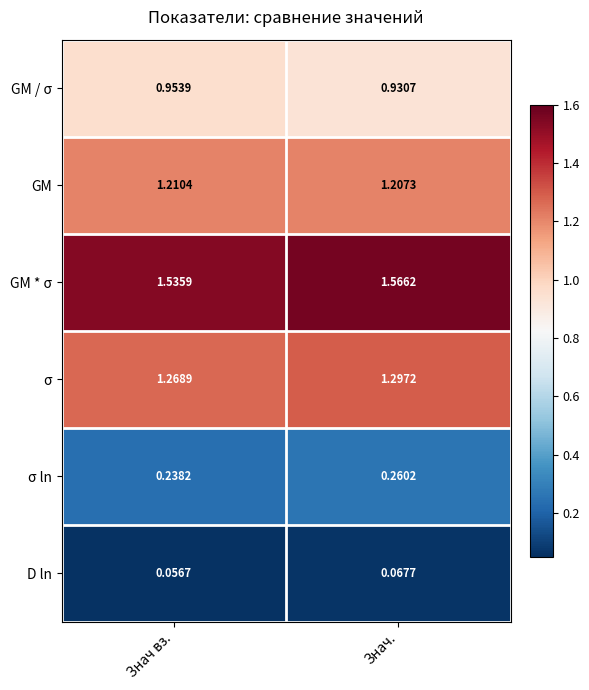

Which series has the largest total across all categories?

GM * σ